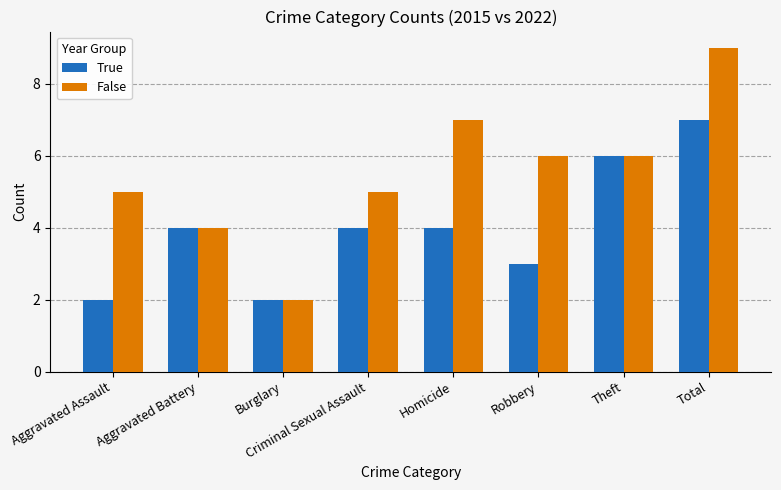

Read the True value at Aggravated Assault.

2